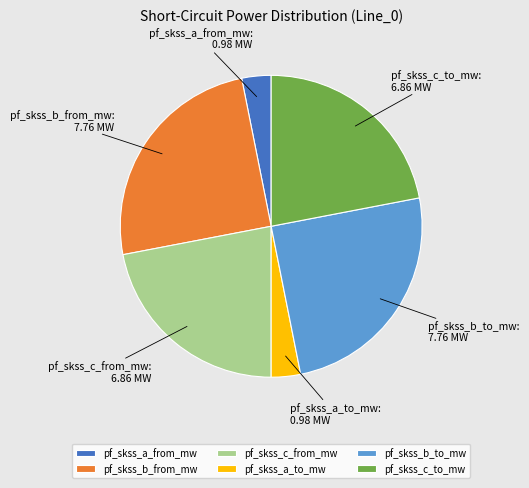

Count the number of slices in the pie.

6